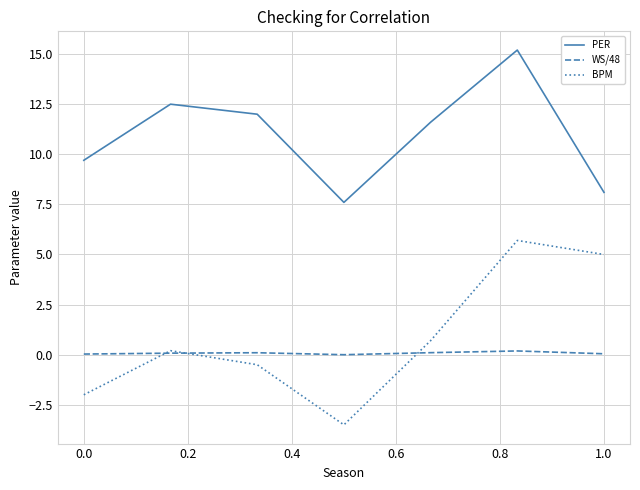

What is the maximum value shown in the chart?

15.2